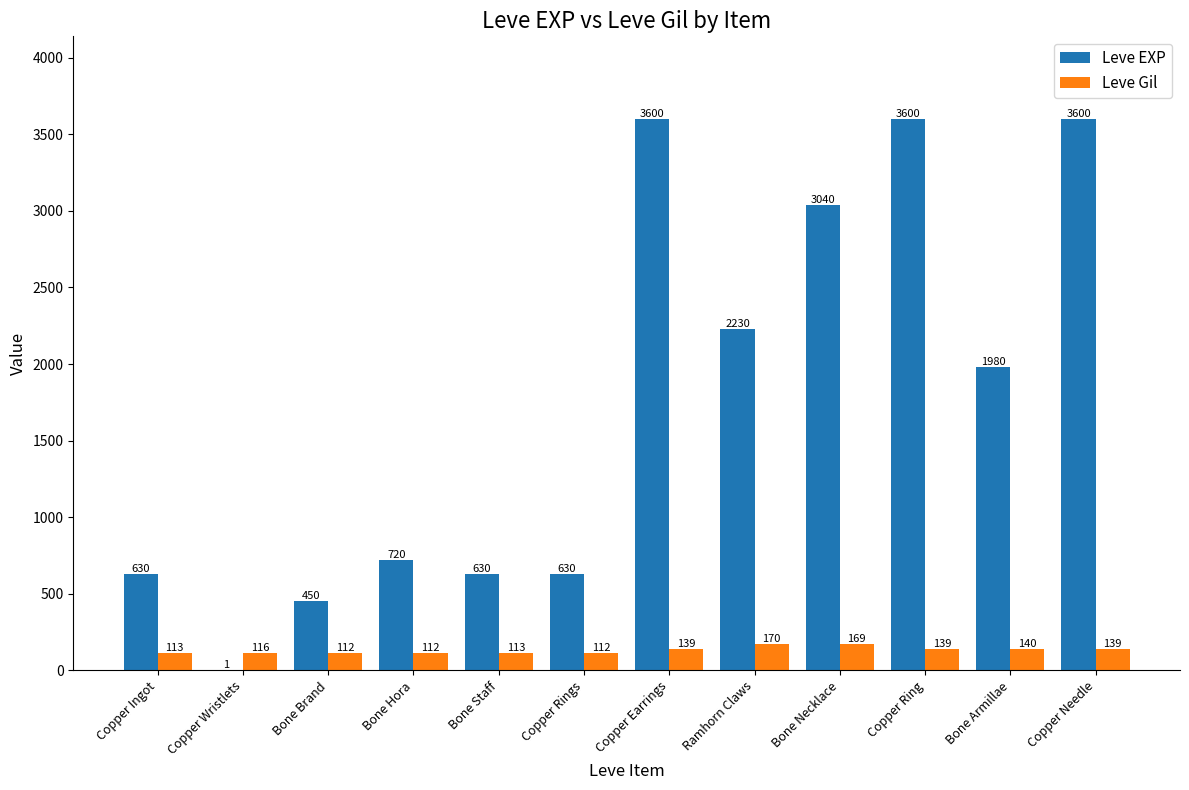

What is the sum of all Leve Gil values?

1574